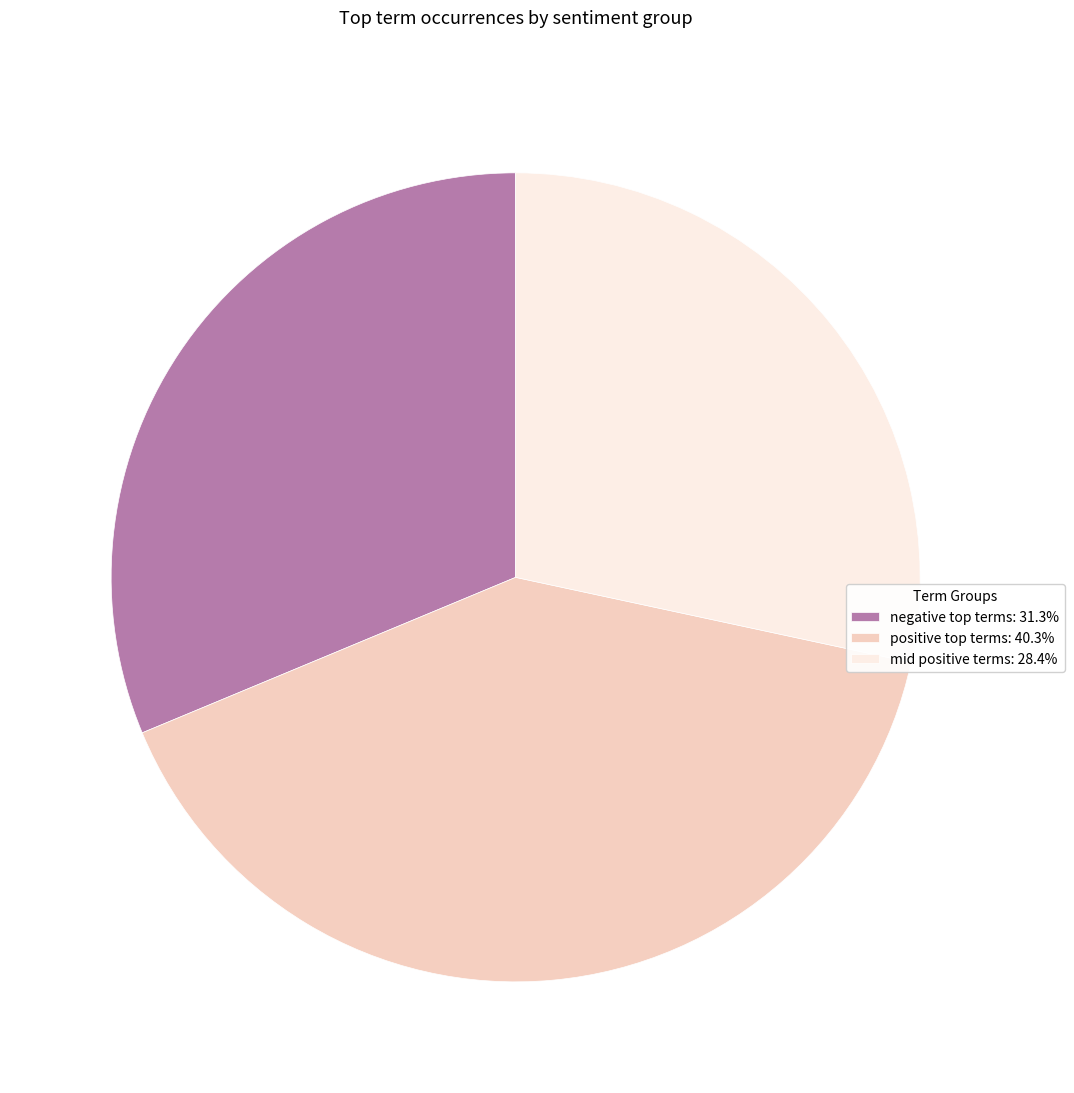

How many slices are in this pie chart?

3